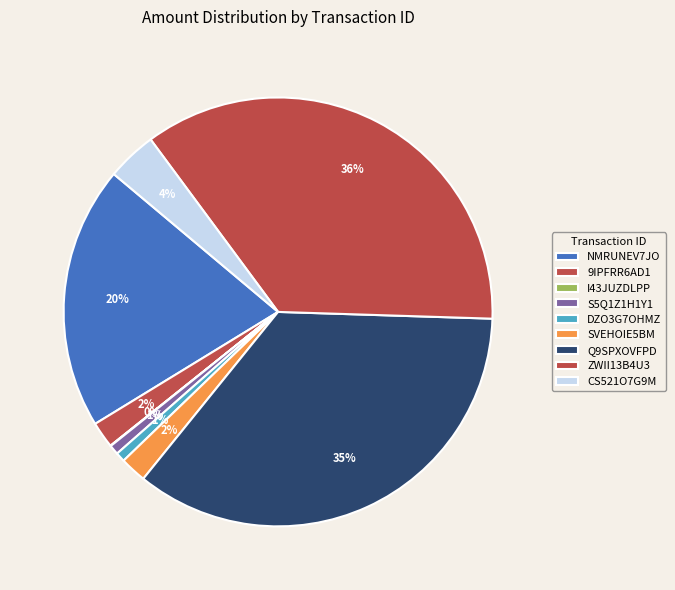

Does Q9SPXOVFPD account for over 50% of the chart?

No